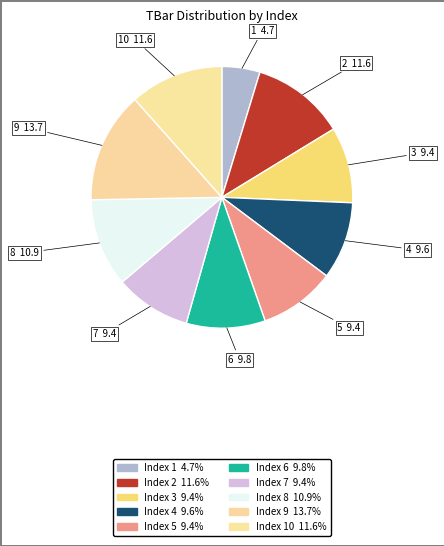

Which category has the biggest portion of the pie?

9